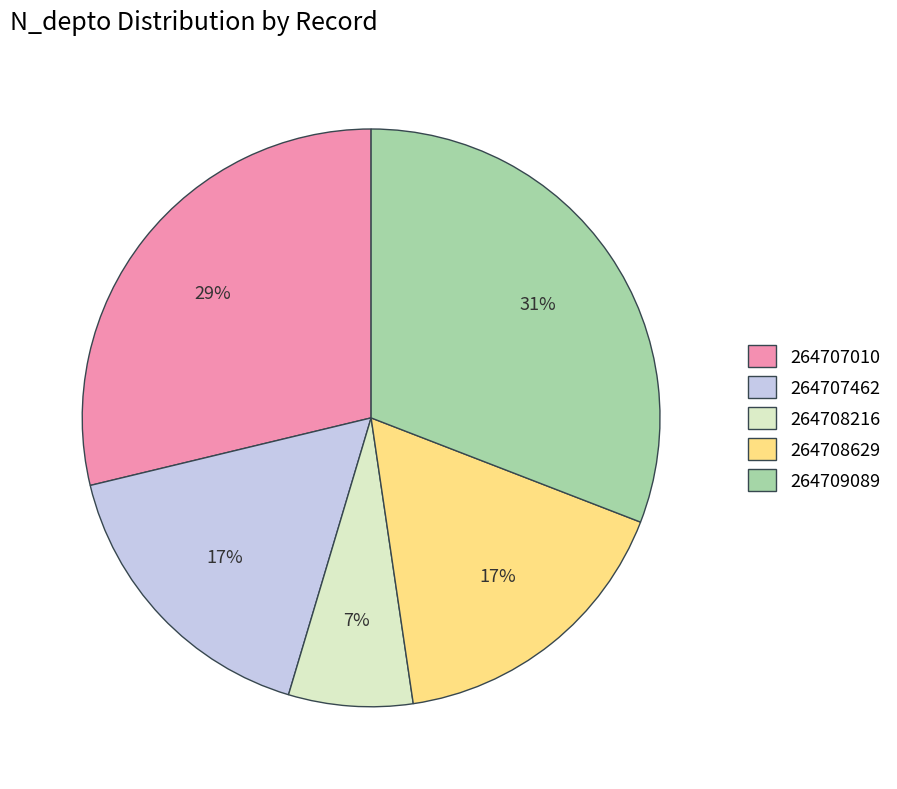

Is there a majority slice in this chart?

No